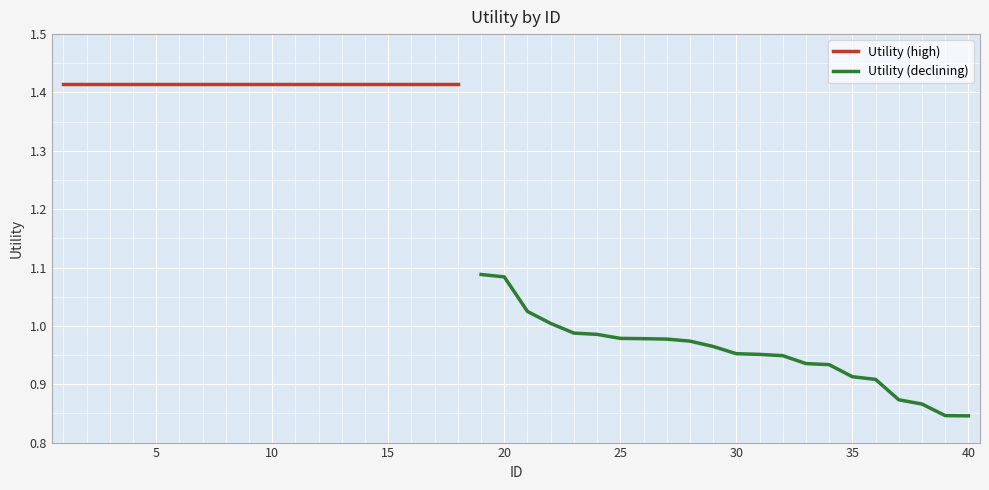

What is the difference between the values at 31 and 3?

0.5